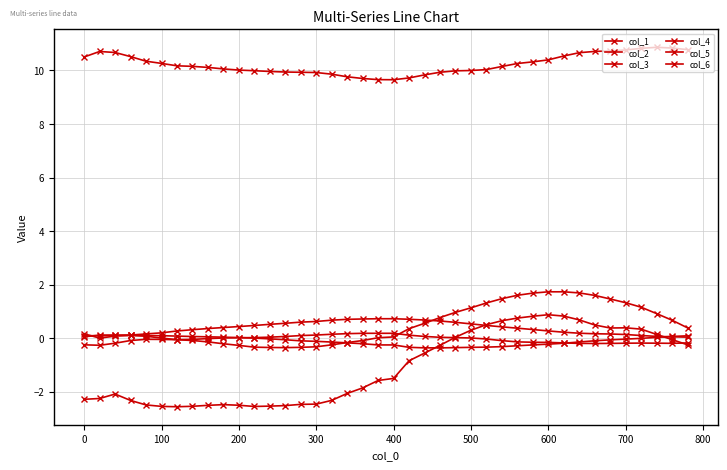

Does the chart have visible grid lines?

Yes